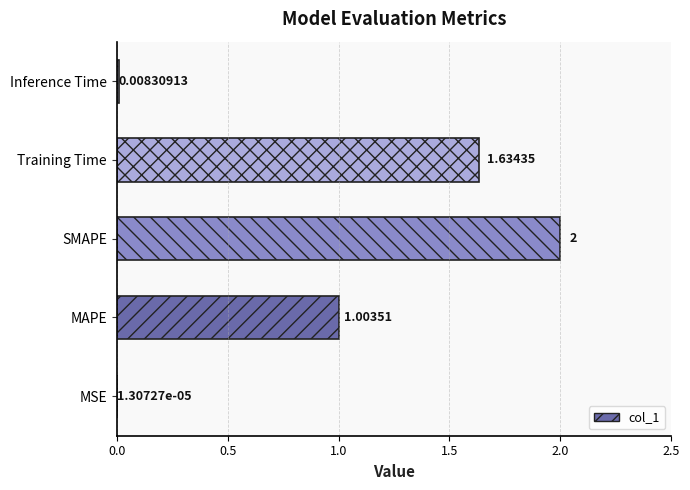

Which category has the highest value across all series?

SMAPE